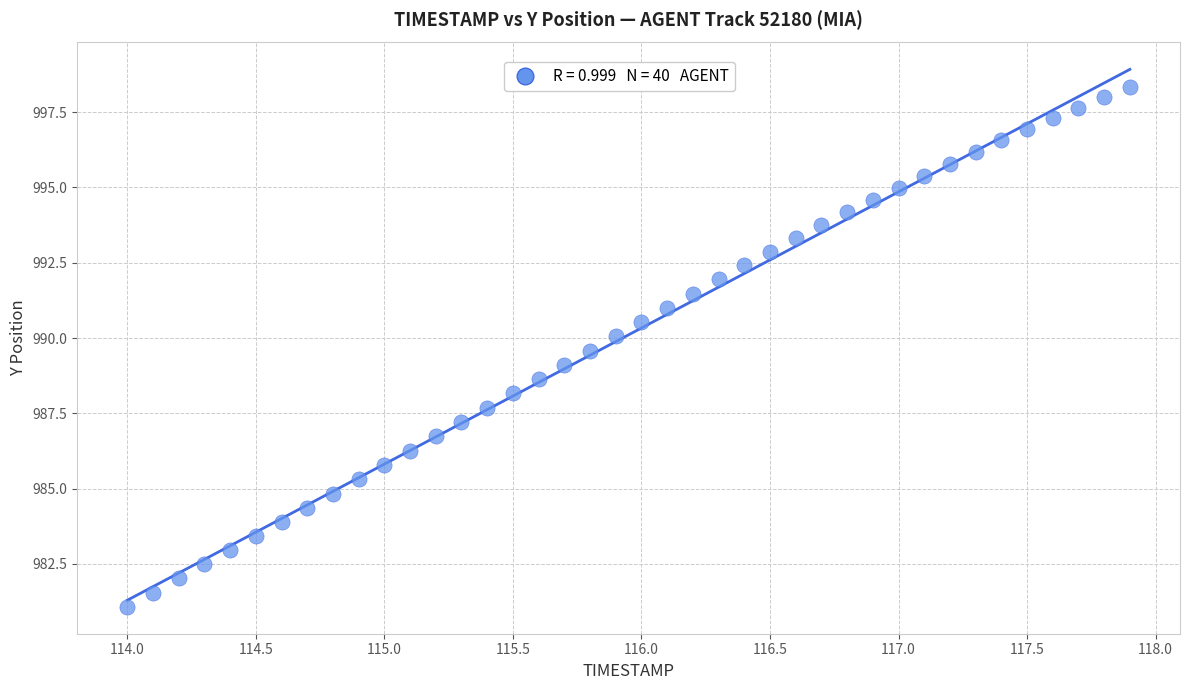

What is the range of Y values (max minus min)?

17.3